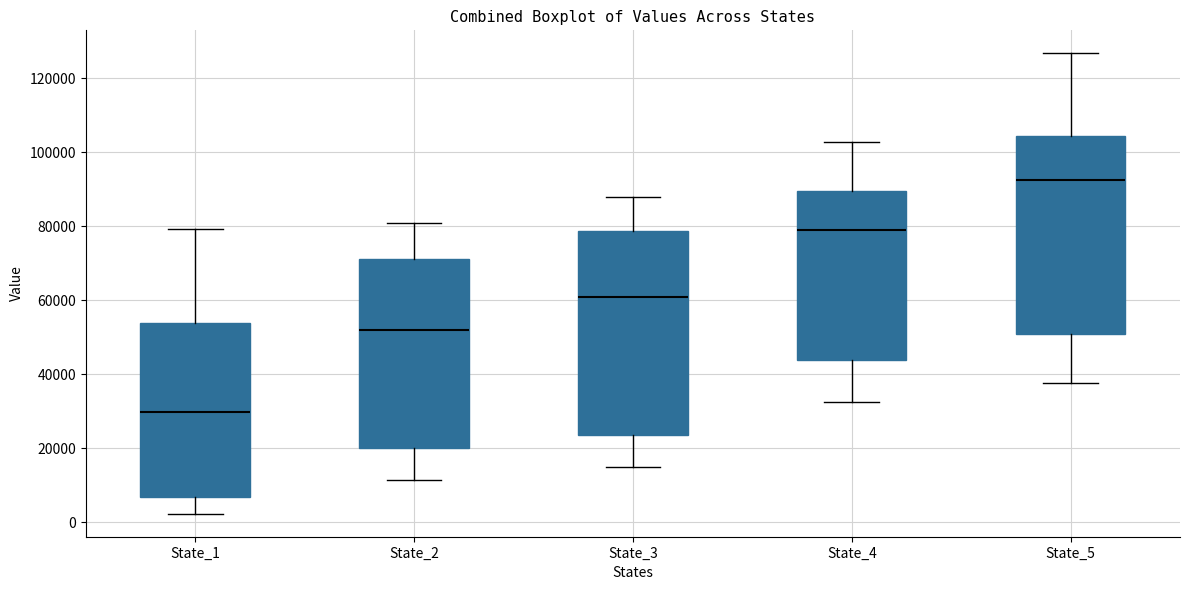

Reading left to right, read every box against the y-axis: the position of its median line, the range the box covers, and the ends of its whiskers. The values are not printed on the chart, so give them approximately, as read against the axis.

State_1: median 30000, box 6000 to 54000, whiskers 2000 to 80000
State_2: median 52000, box 20000 to 72000, whiskers 12000 to 80000
State_3: median 60000, box 24000 to 78000, whiskers 14000 to 88000
State_4: median 80000, box 44000 to 90000, whiskers 32000 to 102000
State_5: median 92000, box 52000 to 104000, whiskers 38000 to 126000